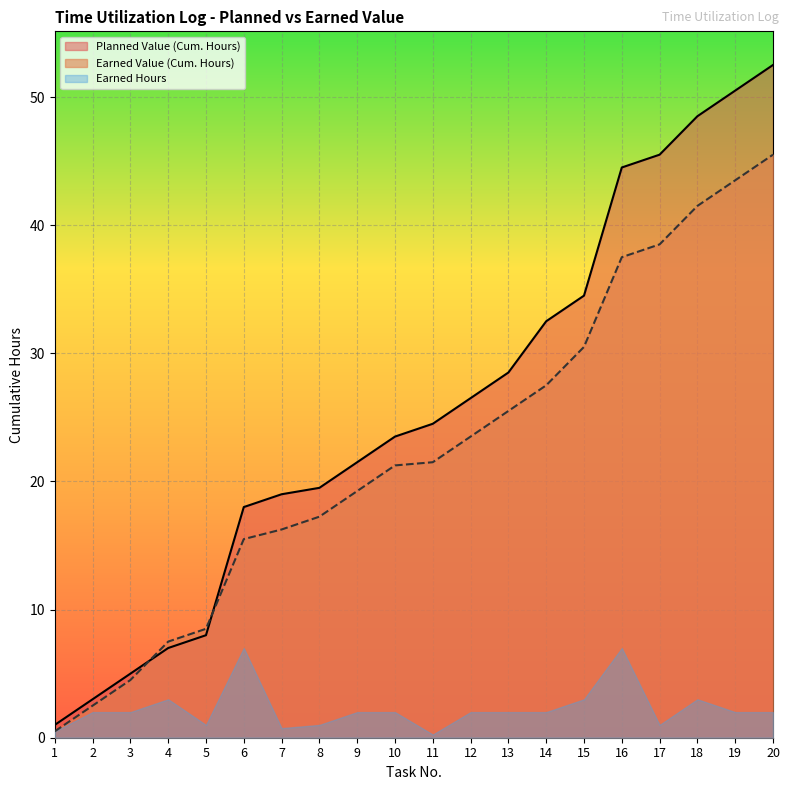

How many categories are shown in the chart?

20